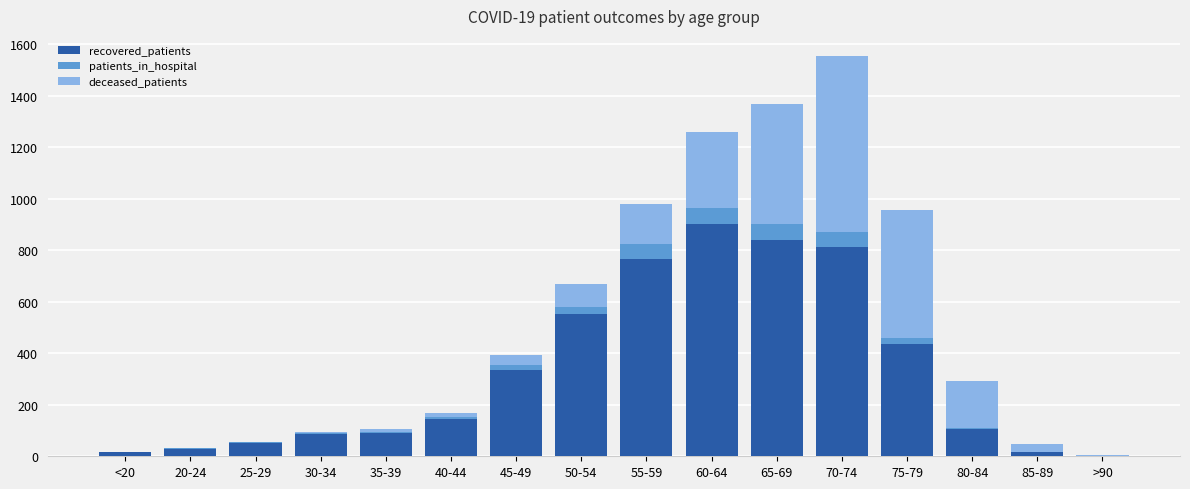

Which category has the highest value in the recovered_patients series?

60-64